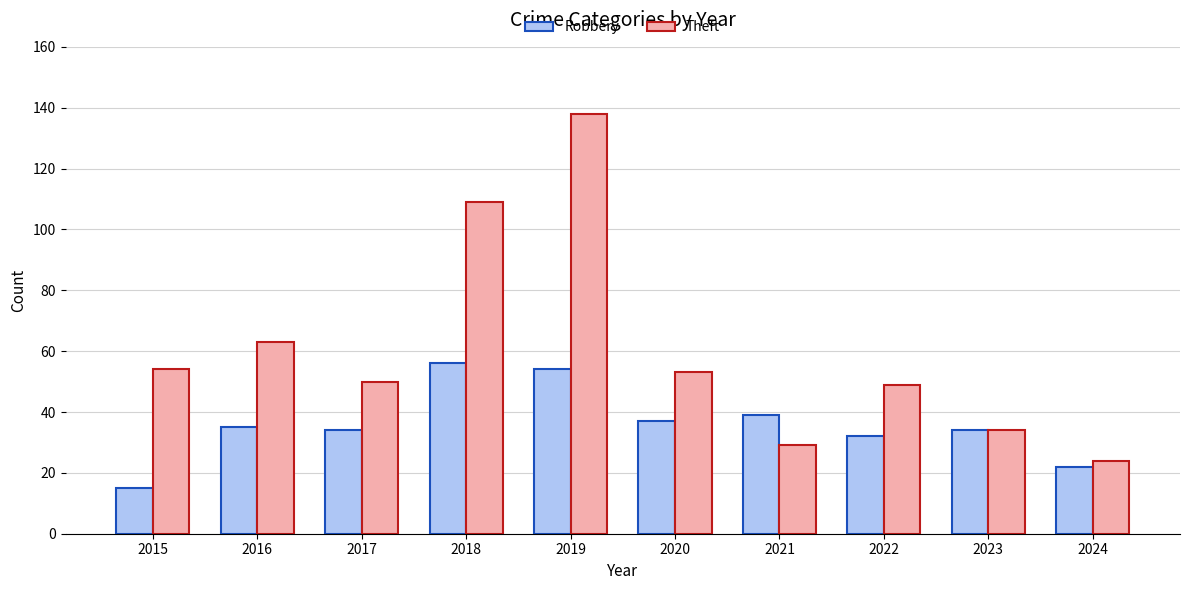

The Theft series shows 94 at 2015. True or false?

False